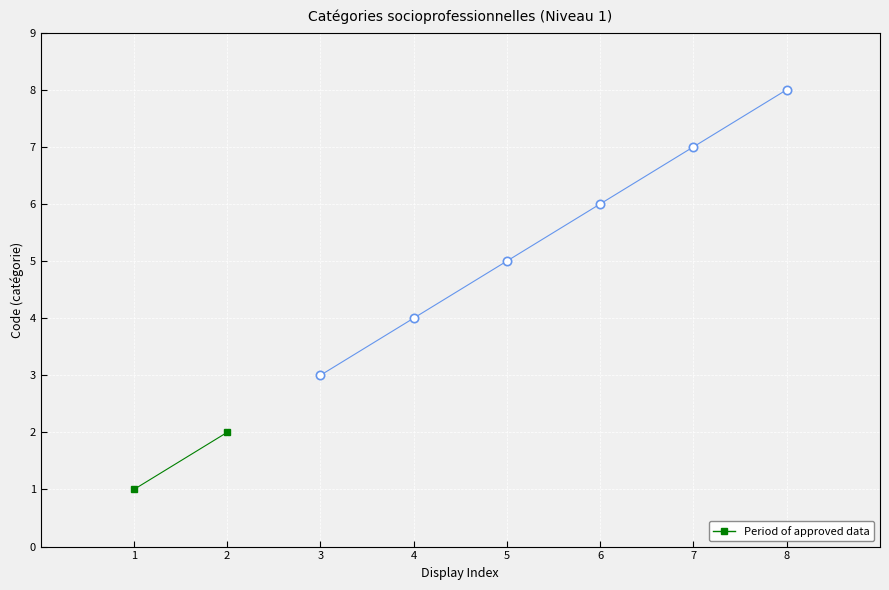

List the labels in order of value, smallest first.

1, 2, 3, 4, 5, 6, 7, 8